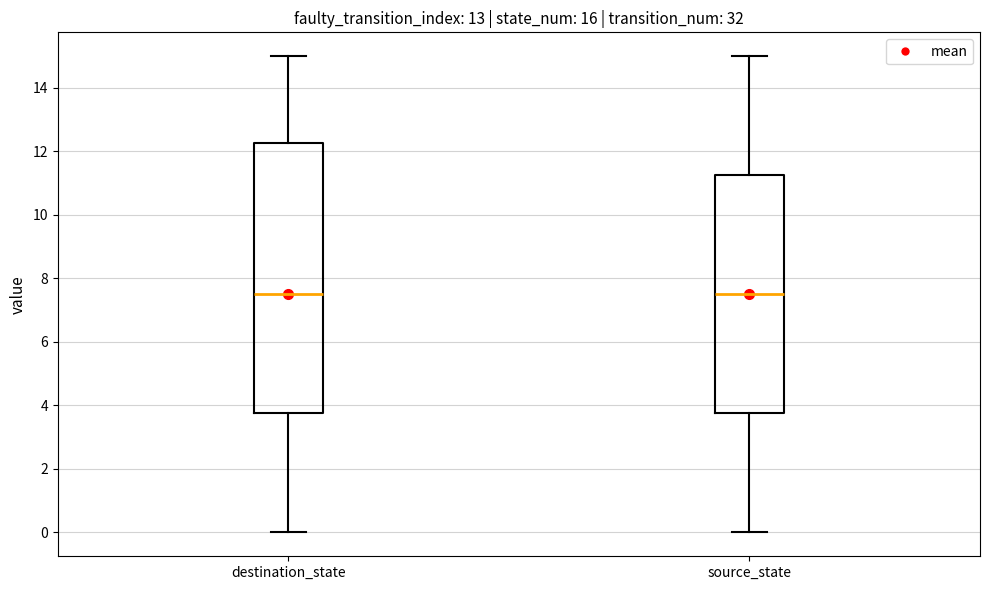

Where is the lower edge of the box for source_state on the y-axis? The values are not printed on the chart, so give them approximately, as read against the axis.

3.8